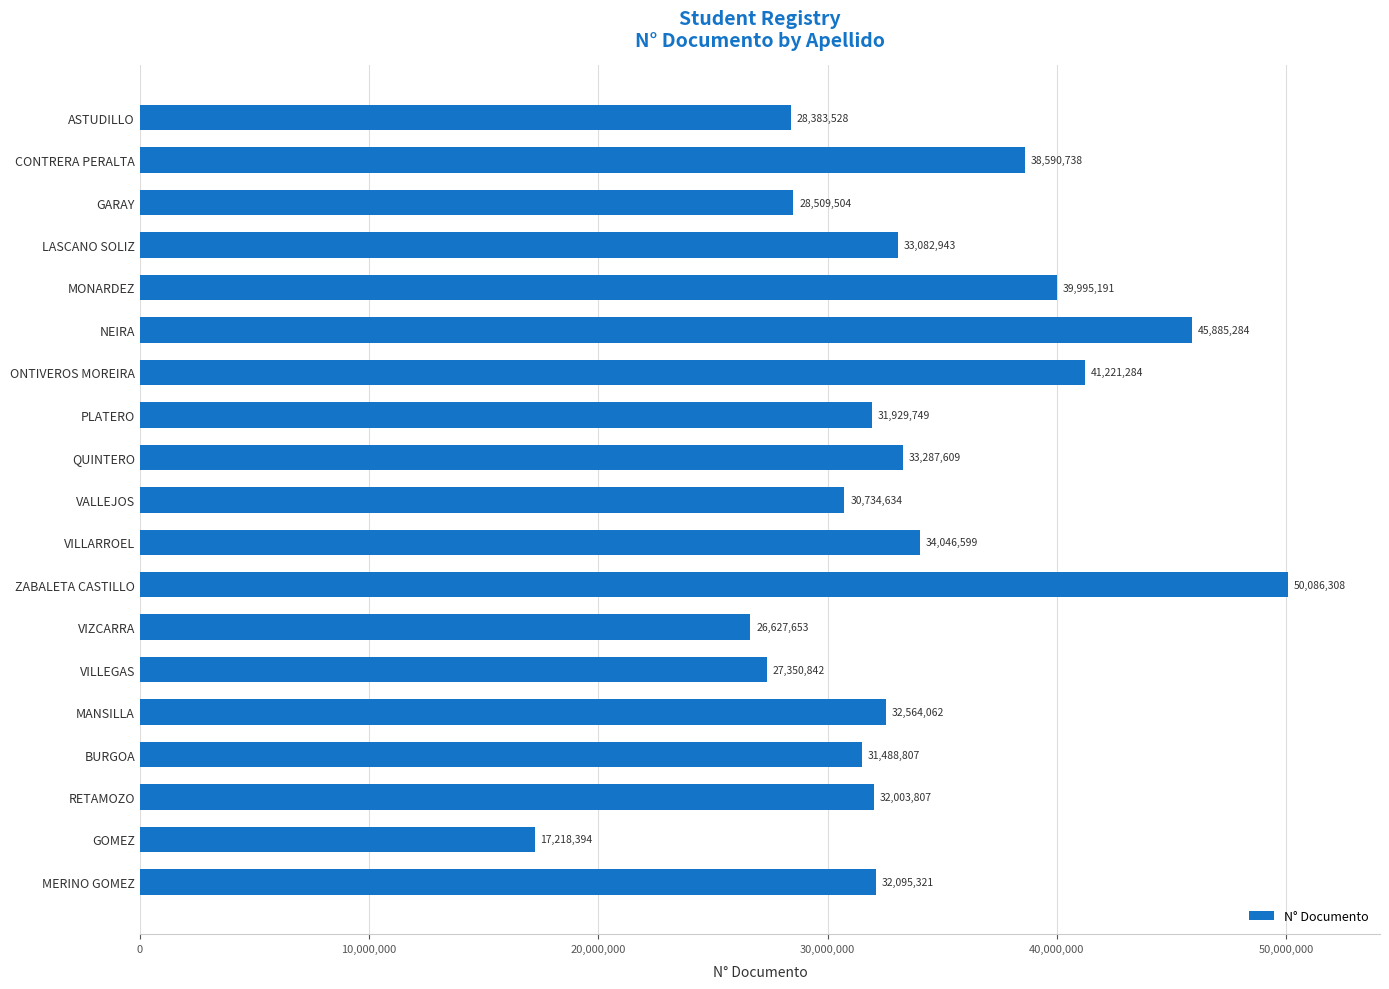

What position from the bottom is QUINTERO?

11